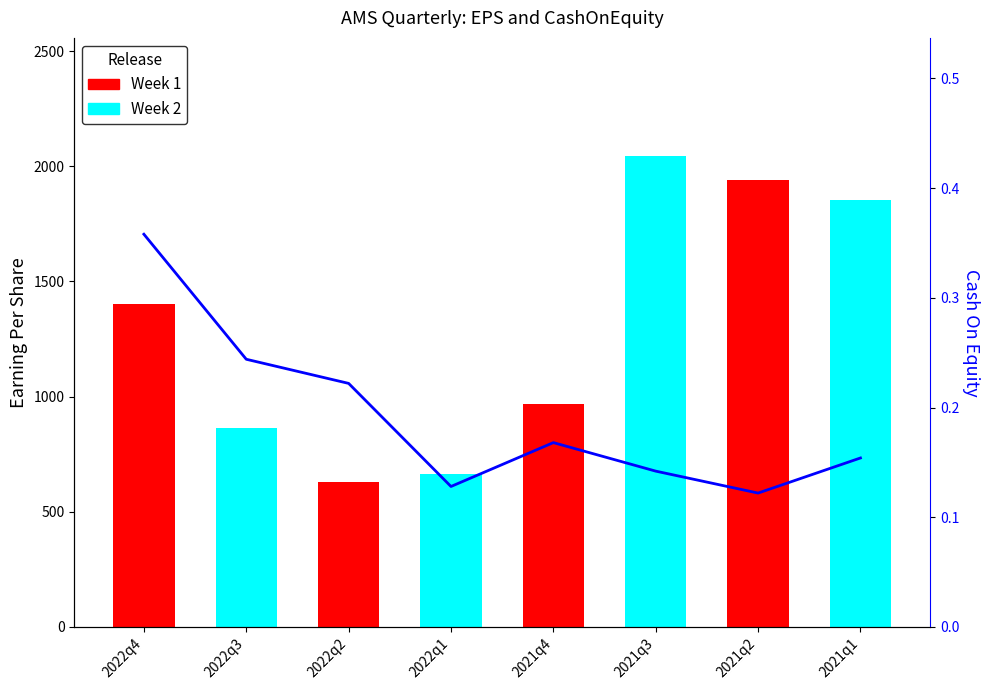

At which category does the chart reach its peak across all series?

2022q4